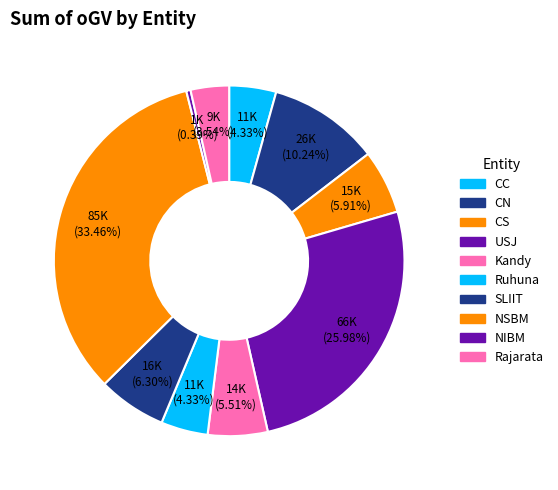

How many segments does this pie chart have?

10